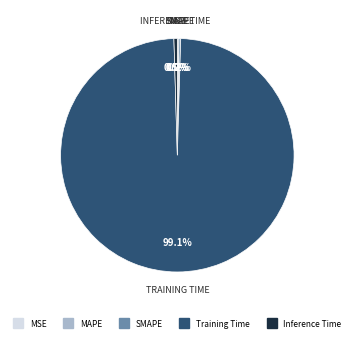

Is there a majority slice in this chart?

Yes